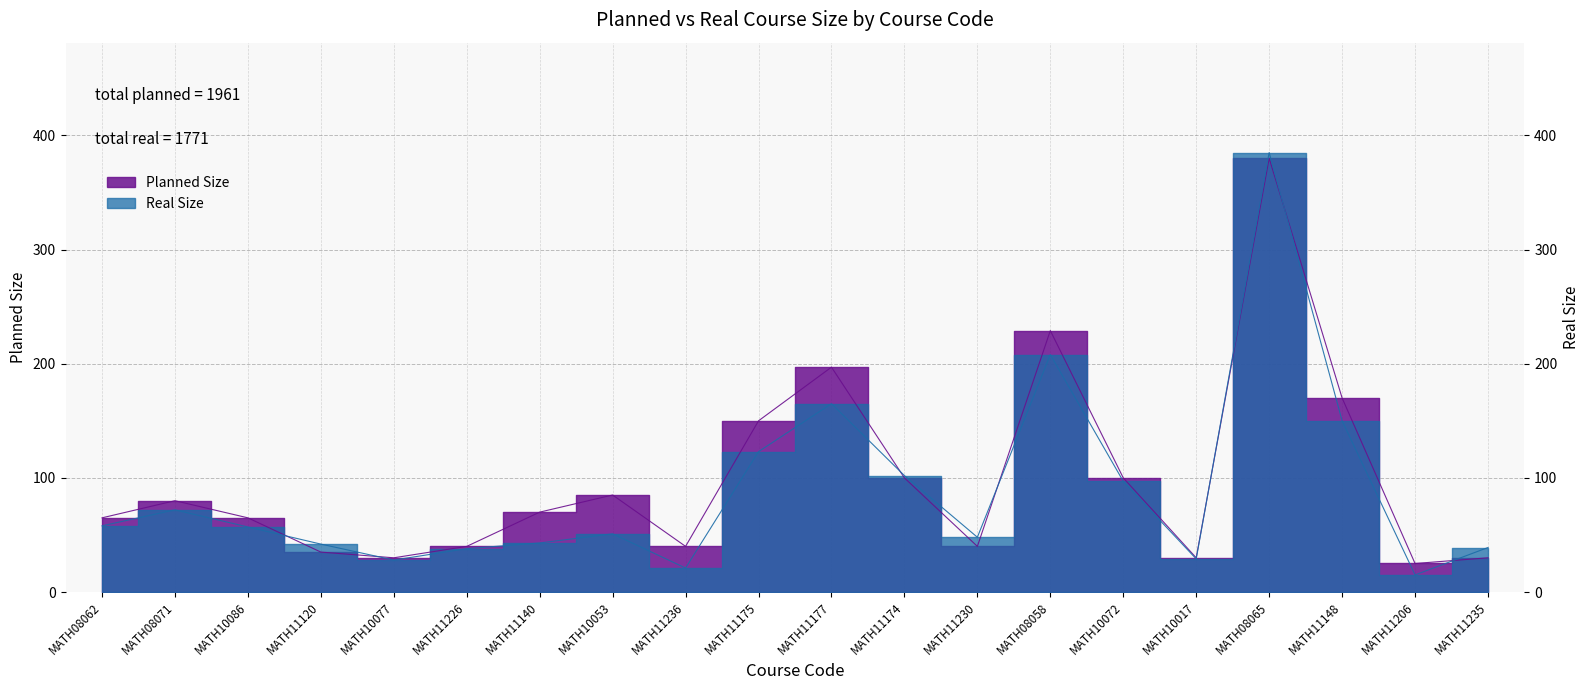

The value of Real Size at MATH11226 is 38. True or false?

True